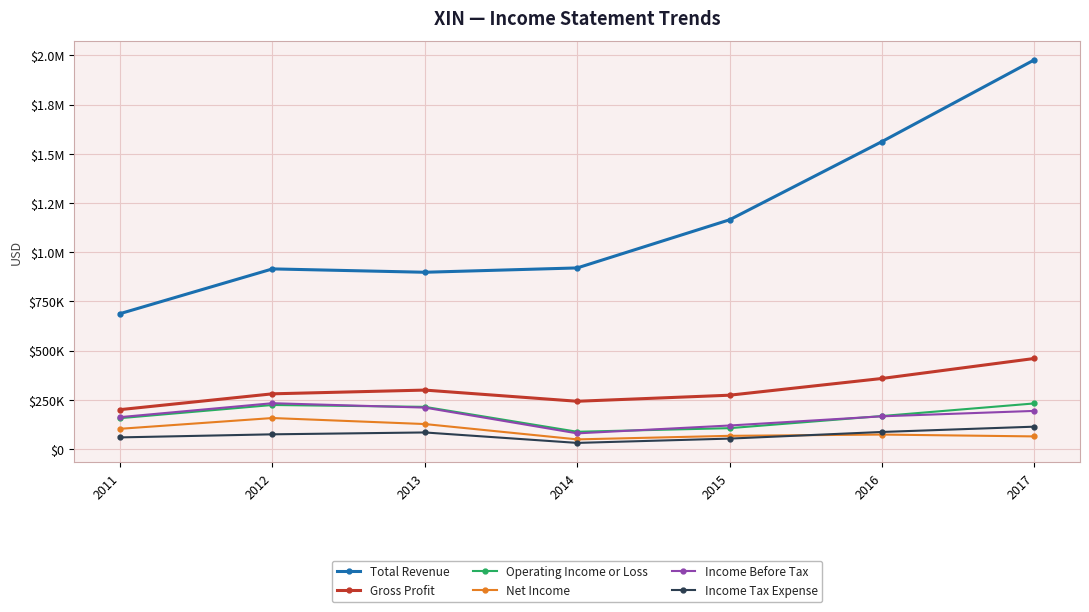

What is the total value across all series at 2016?

2411700